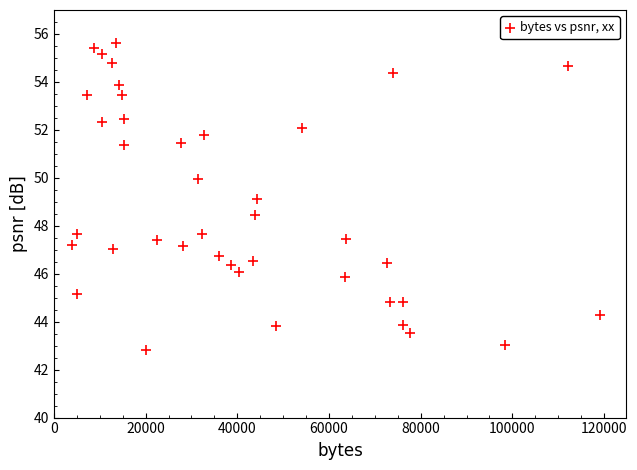

What is the range of Y values (max minus min)?

12.8